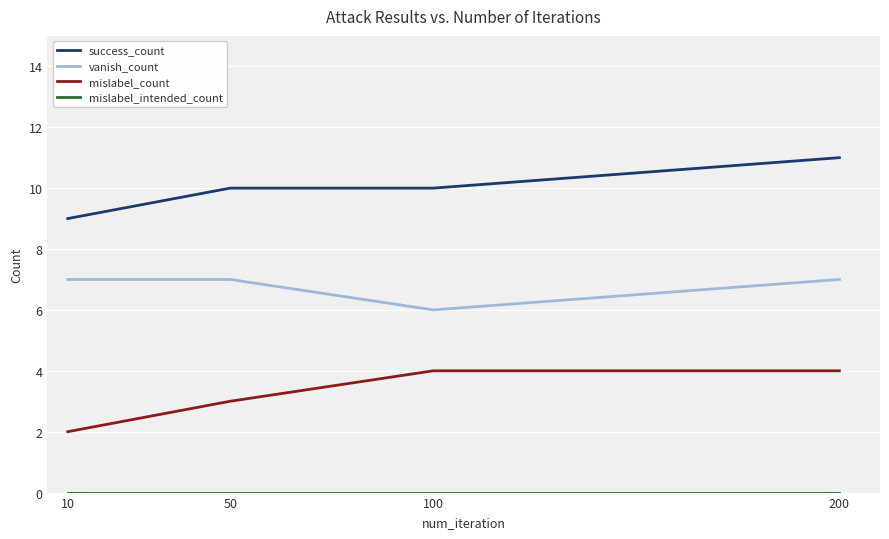

What is the difference between the highest and lowest values at 10?

9